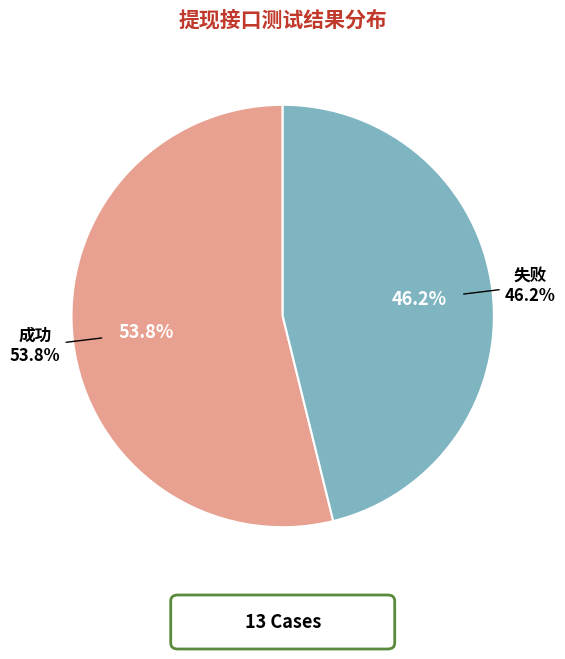

Which category has the biggest portion of the pie?

成功